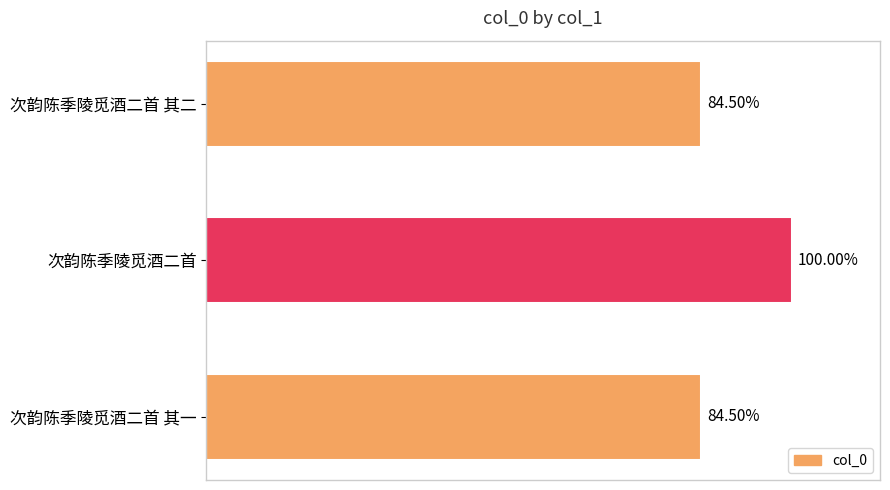

Are the bars horizontal?

Yes